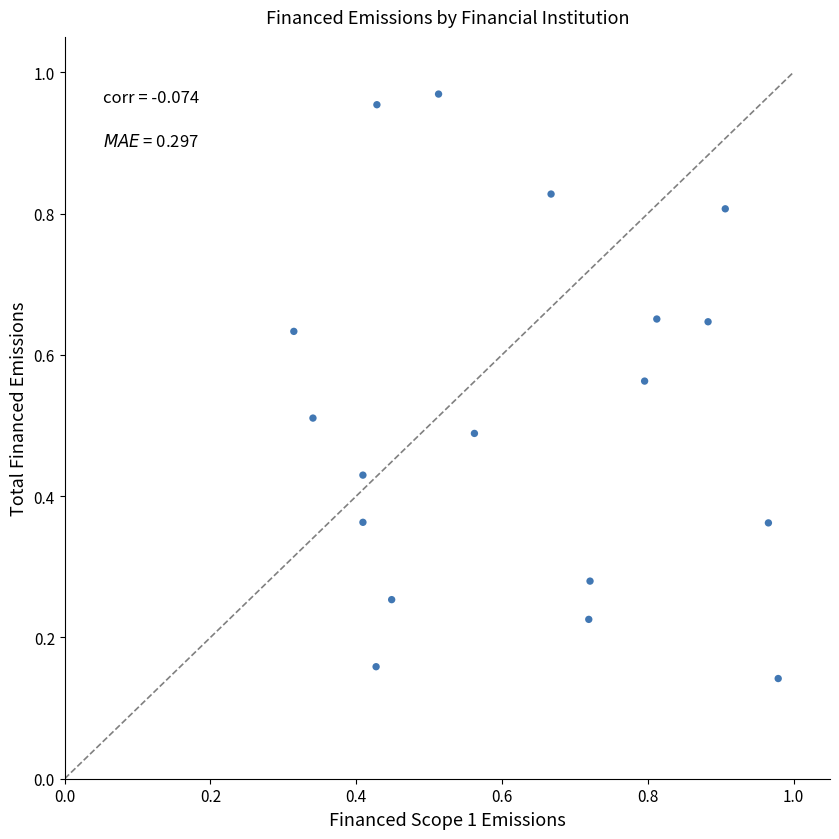

Count the number of points in this scatter plot.

18